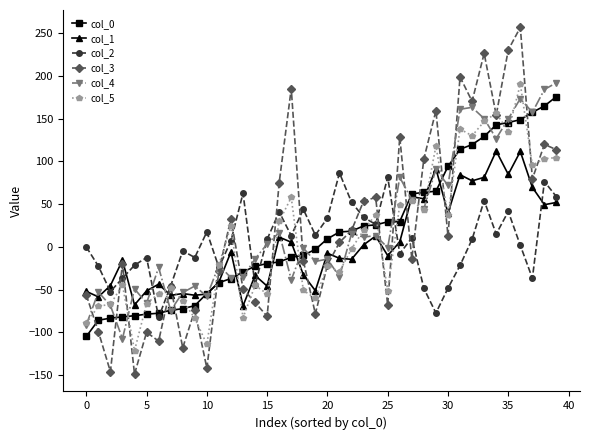

What is the lowest value of the col_4 series?

-107.5